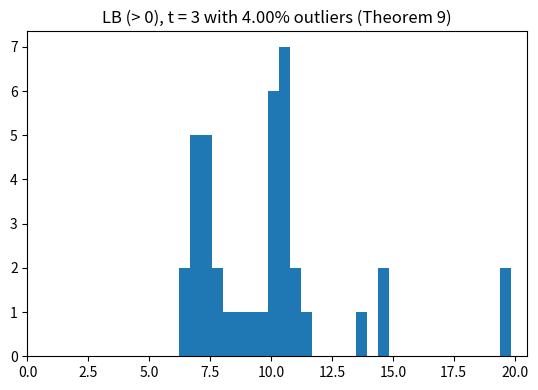

Around what value on the x-axis is the tallest bar? Give the approximate position of its centre, as read against the axis.

10.5